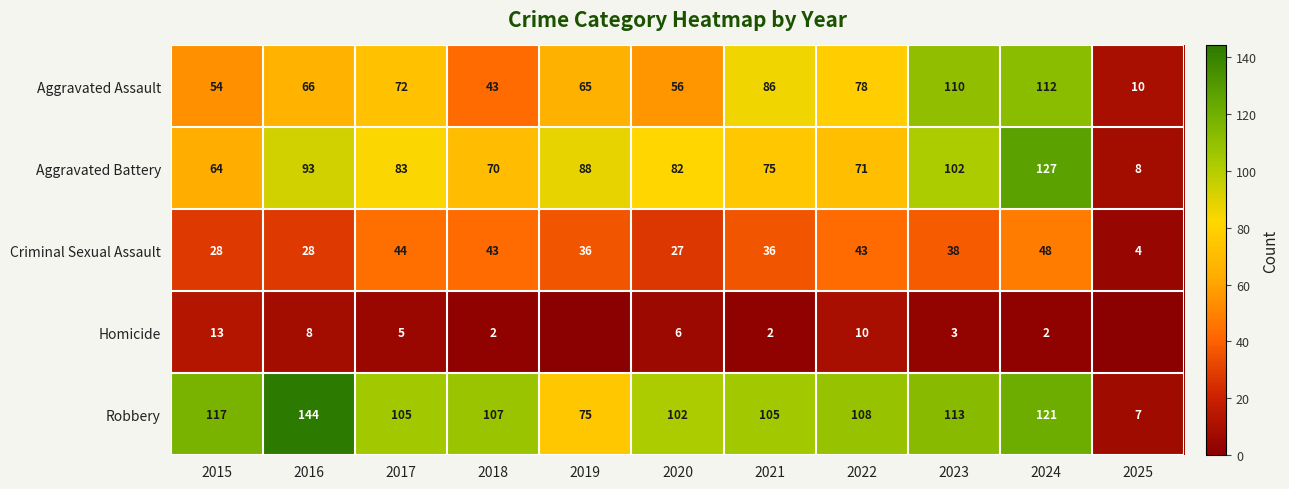

How many distinct data groups are displayed?

5